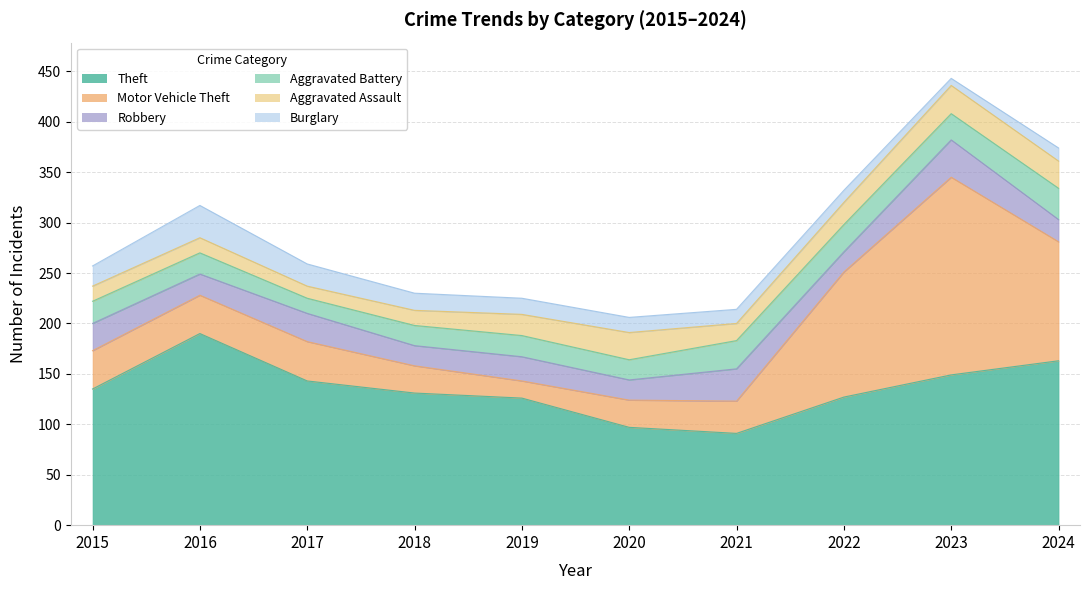

Is the value of Aggravated Assault at 2022 greater than the value of Motor Vehicle Theft at 2018?

No